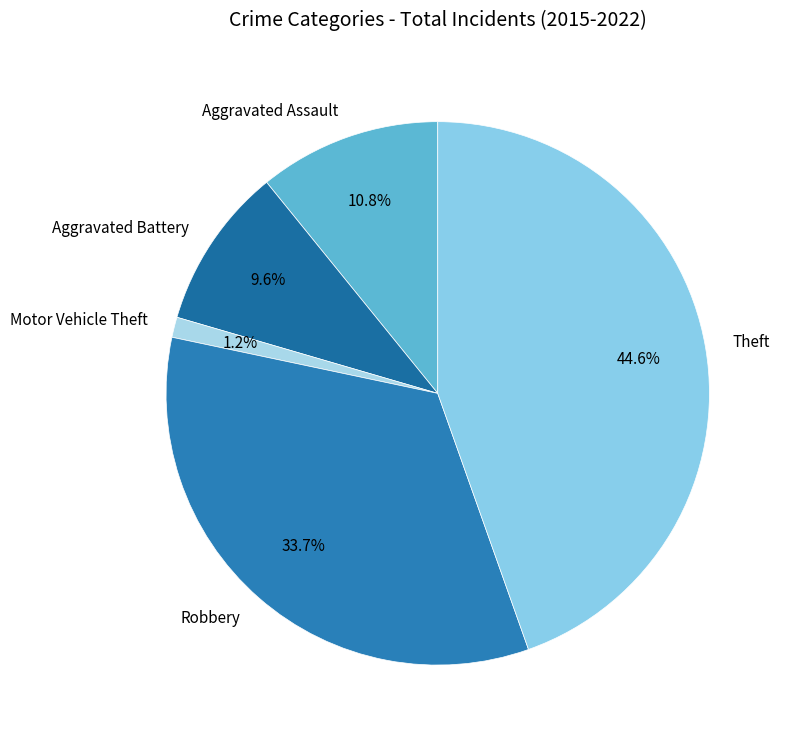

Between Theft and Robbery, which is larger?

Theft